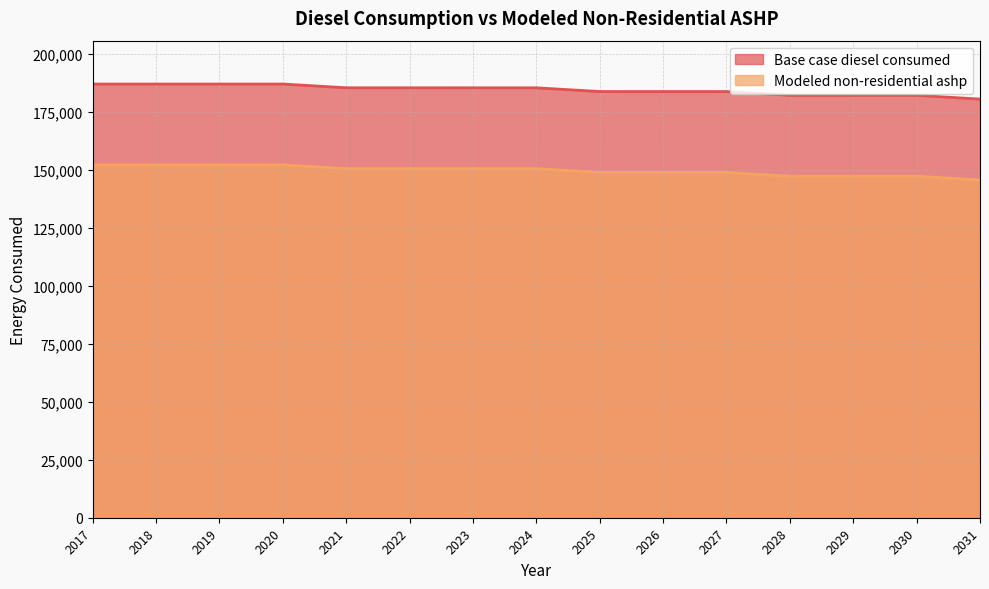

What is the highest value of the Base case diesel consumed series?

187017.0